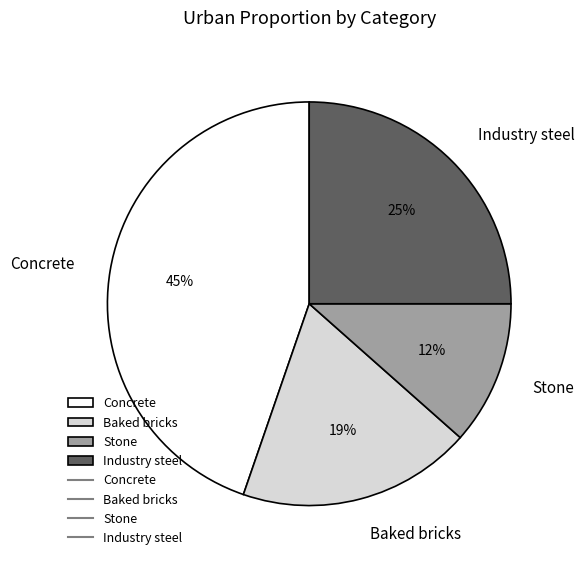

How many segments does this pie chart have?

4